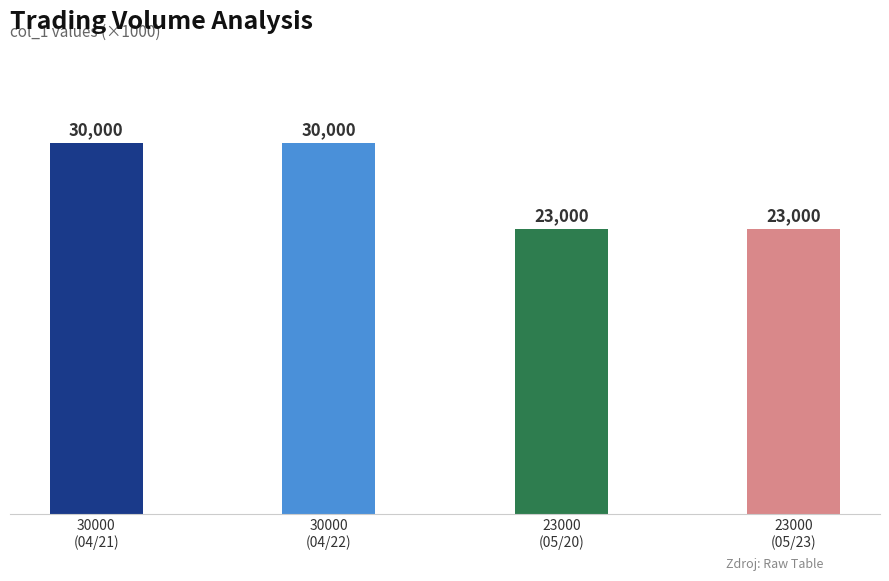

Rank the categories by value from highest to lowest.

30000
(04/21), 30000
(04/22), 23000
(05/20), 23000
(05/23)